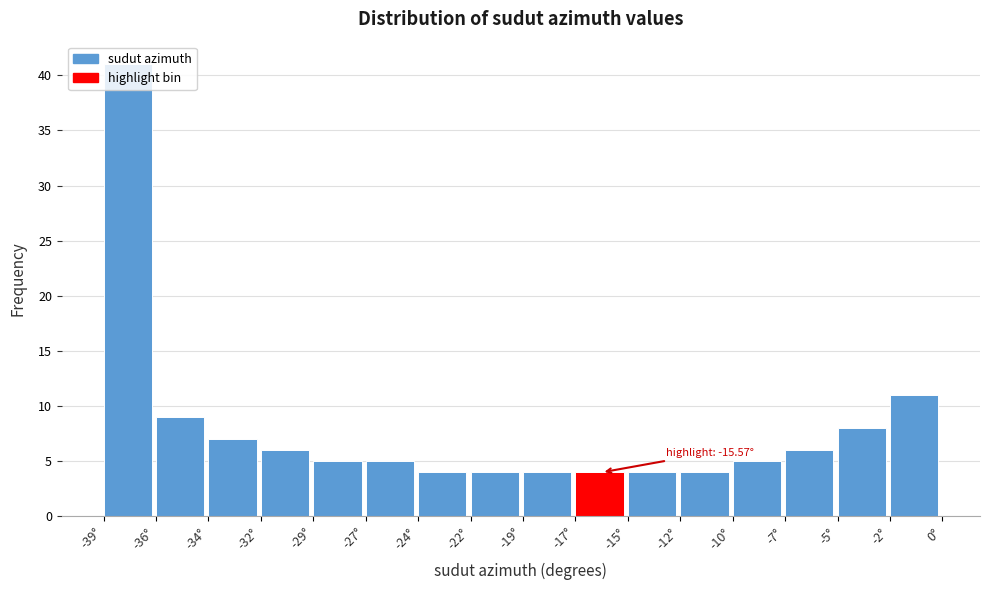

What is the greatest value displayed?

41